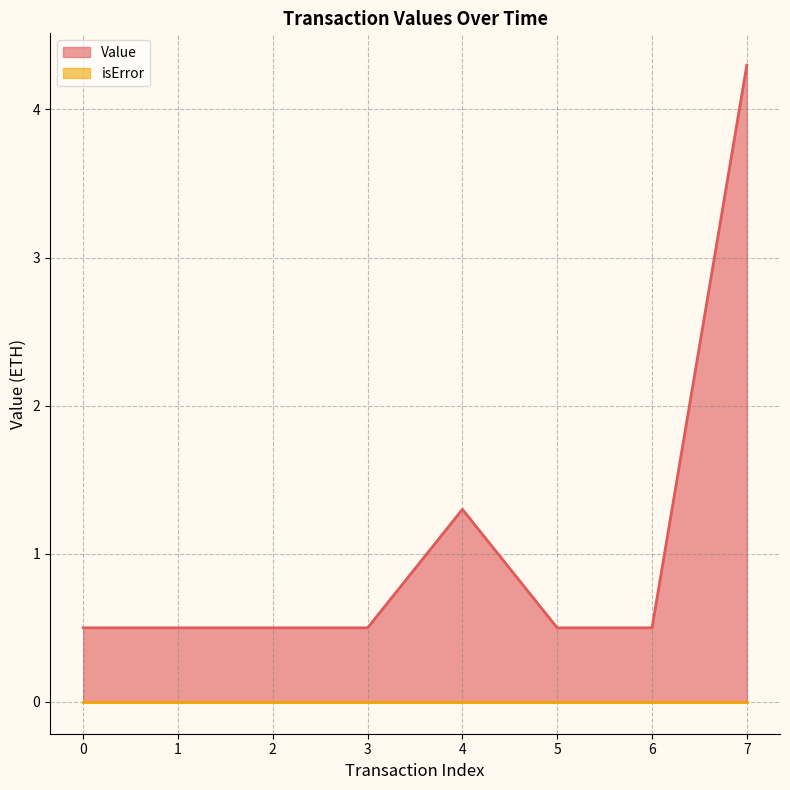

Reading left to right, list all the values displayed in this chart.

0=0.5	1=0.5	2=0.5	3=0.5	4=1.3	5=0.5	6=0.5	7=4.3